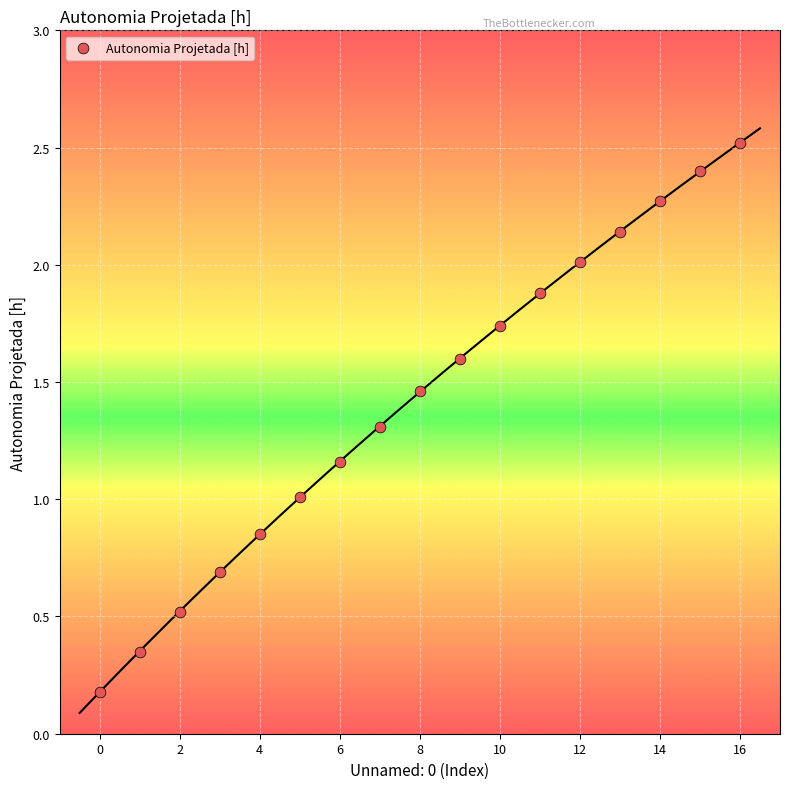

What is the range of Y values (max minus min)?

2.3